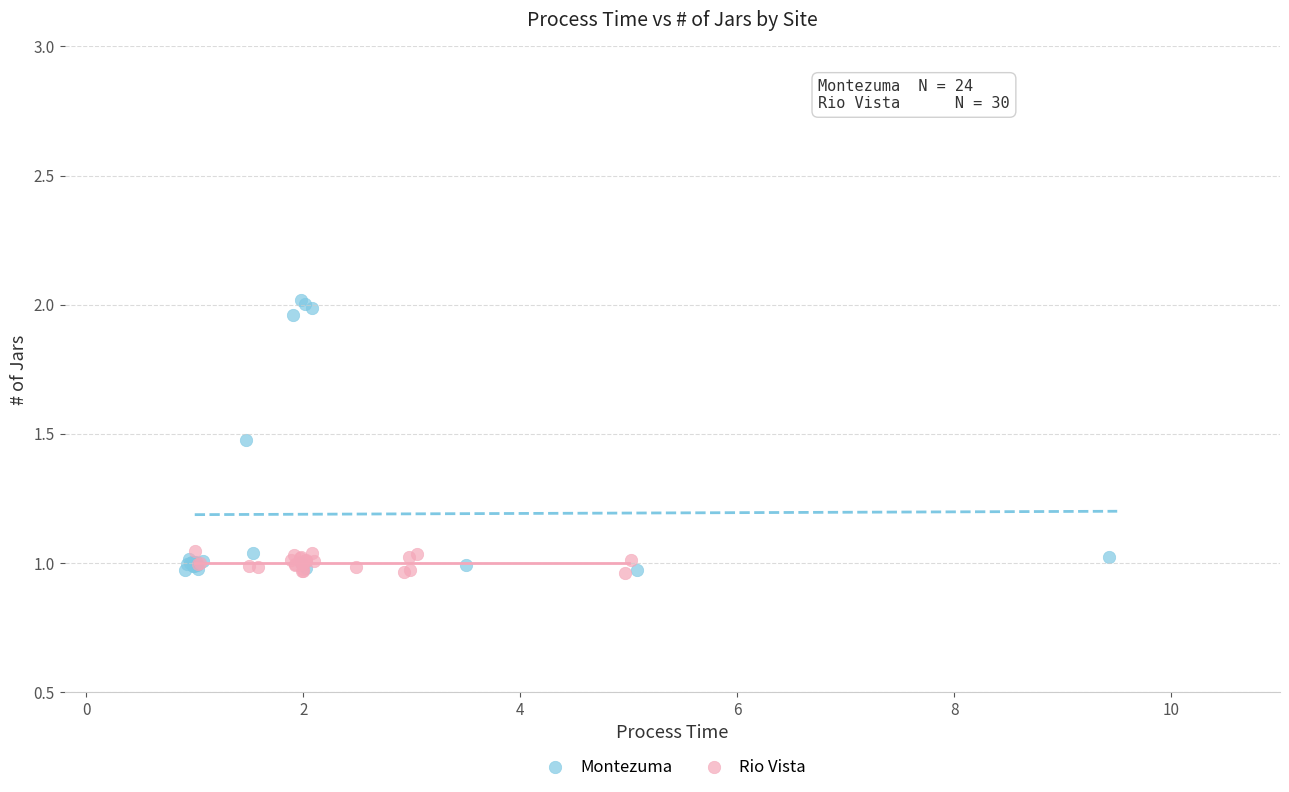

Which series contains the highest Y value?

Montezuma